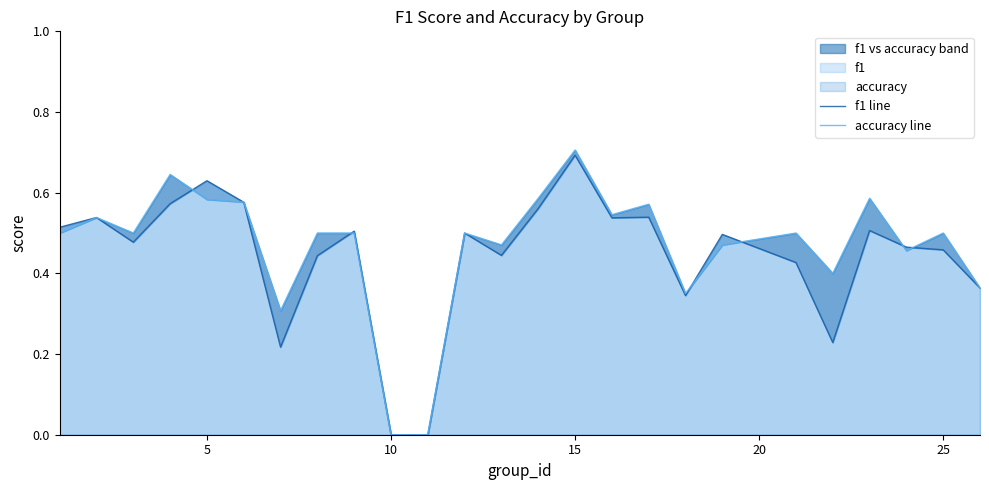

Count the number of data series in this chart.

2